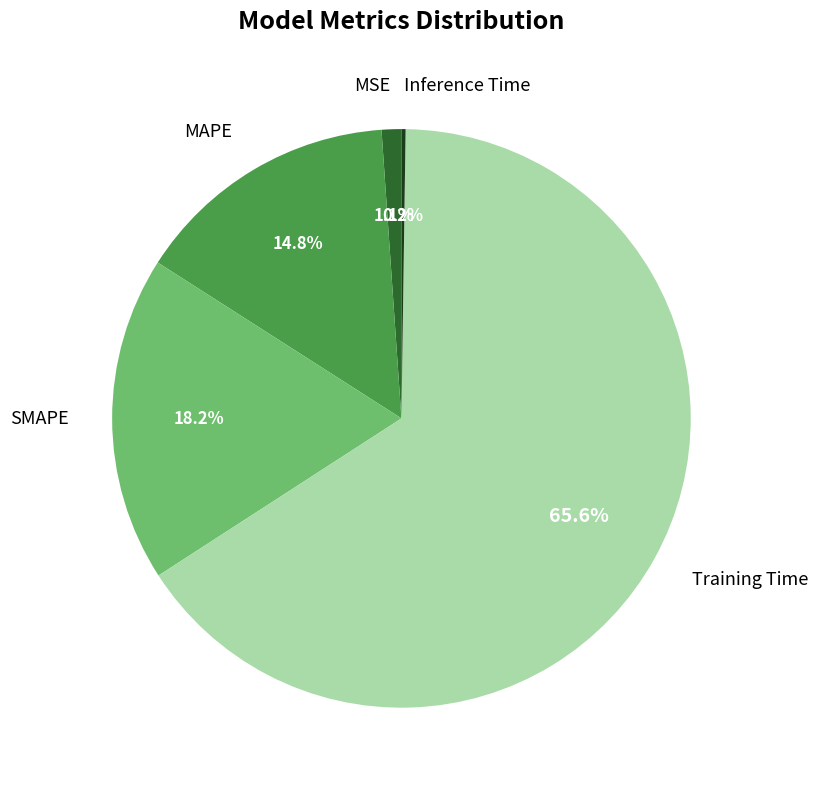

Does Training Time represent more than half of the total?

Yes